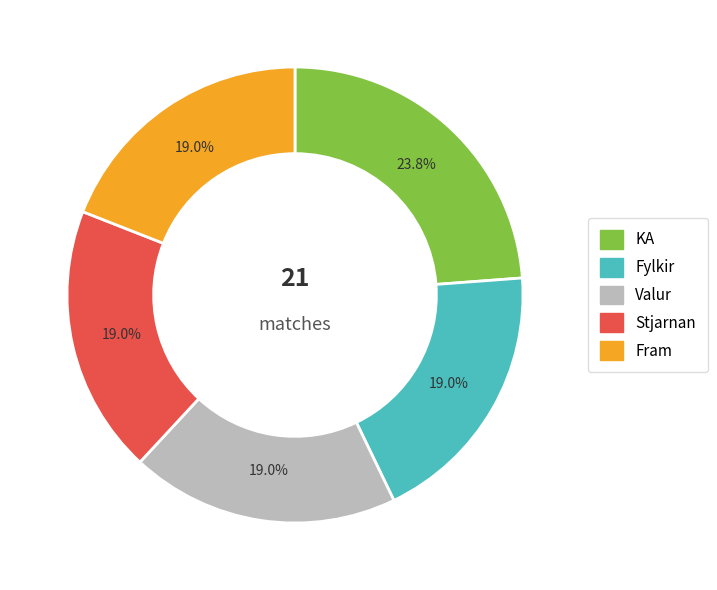

To the nearest percent, what is the difference between the largest and smallest slice percentages?

5%